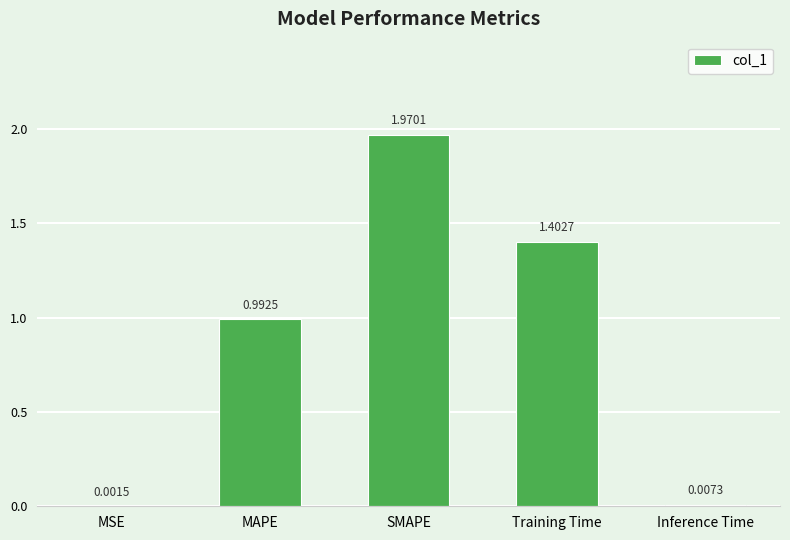

At which category does the chart reach its peak across all series?

SMAPE